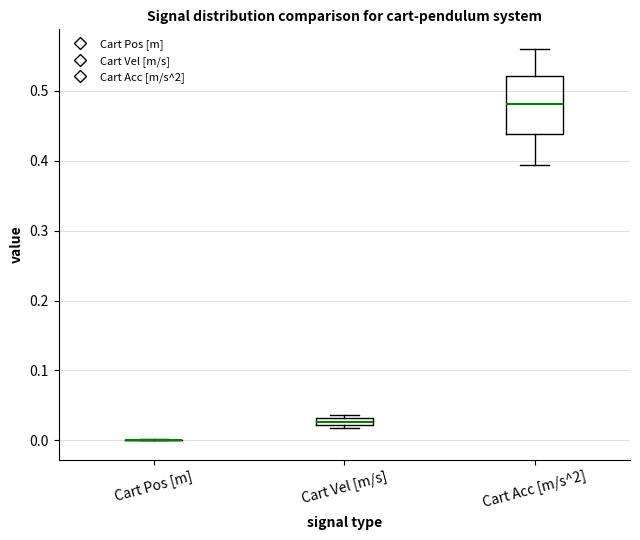

Where is the lower edge of the box for Cart Acc [m/s^2] on the y-axis? The values are not printed on the chart, so give them approximately, as read against the axis.

0.44